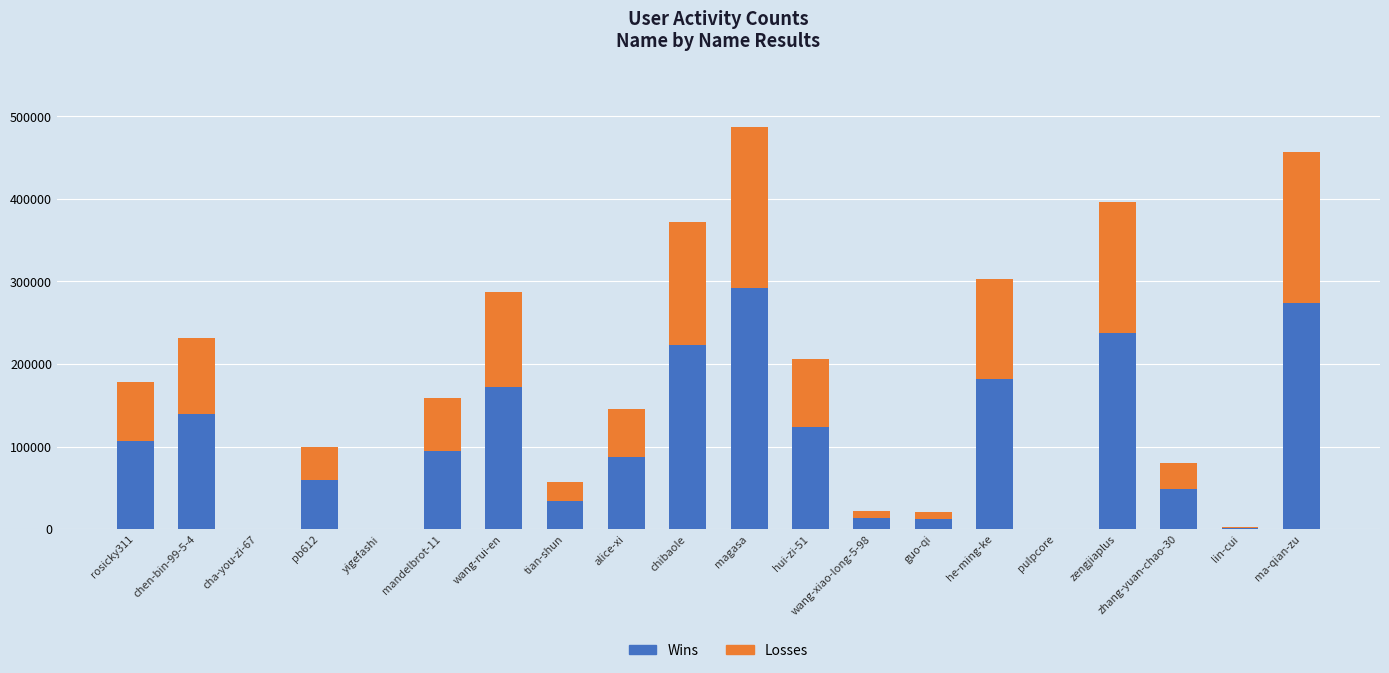

At which category is the sum across all series the highest?

magasa